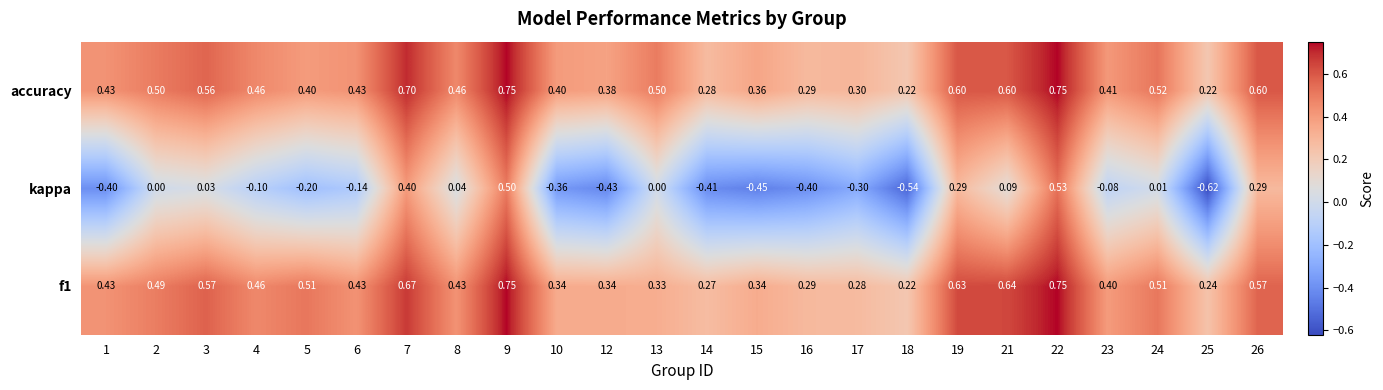

Which series has the widest spread of values?

kappa